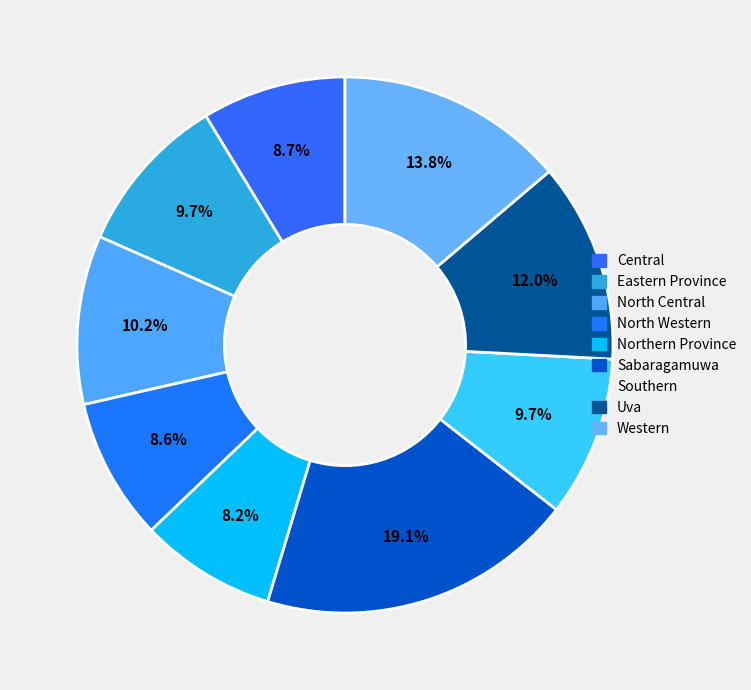

How many slices are in this pie chart?

9